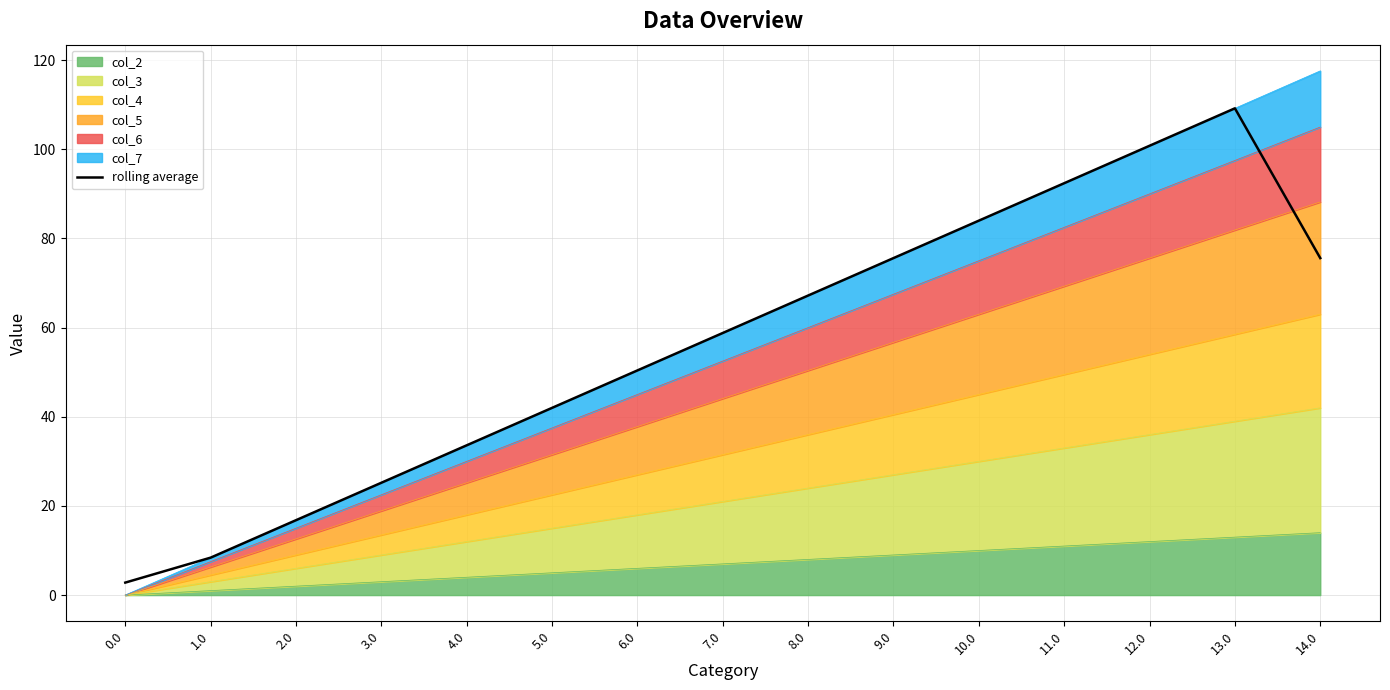

Does the chart have visible grid lines?

Yes